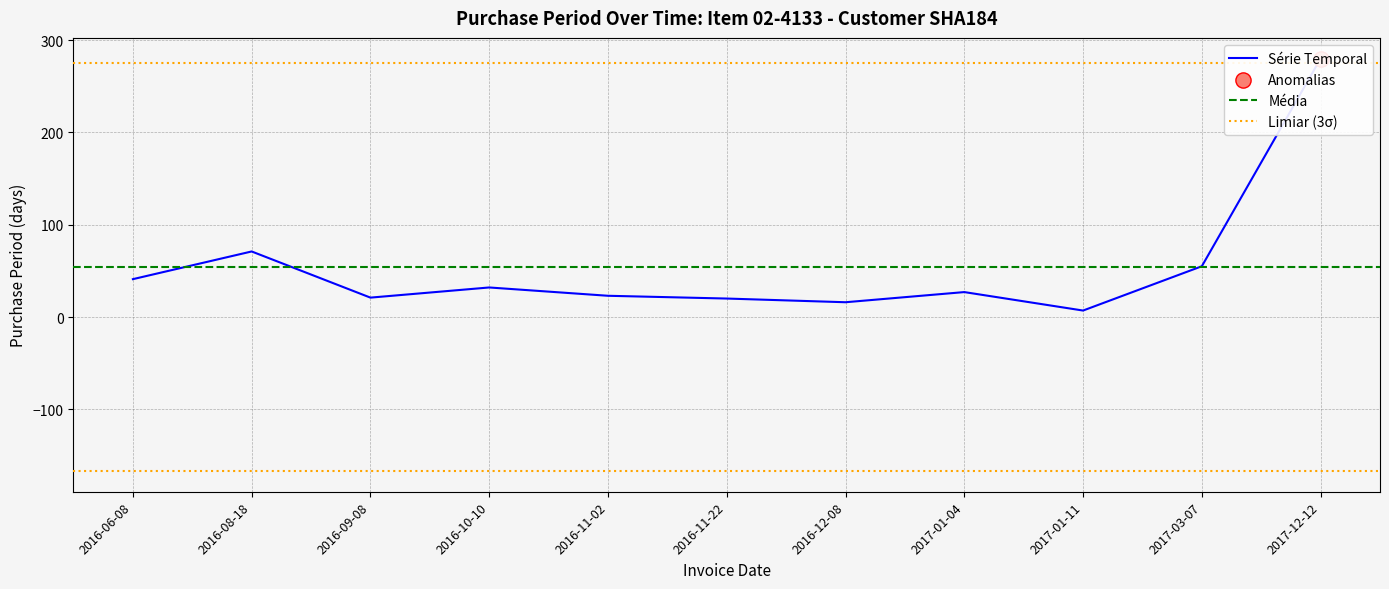

What is the change in value from 2016-09-08 to 2016-12-08?

-5